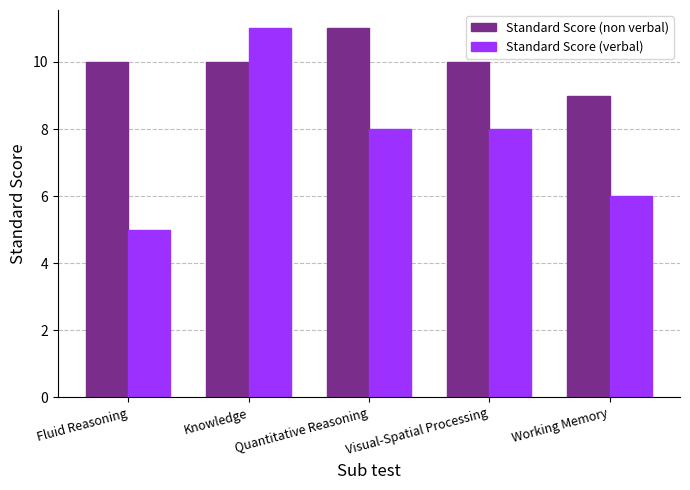

List the series in order of their overall mean, lowest first.

Standard Score (verbal), Standard Score (non verbal)